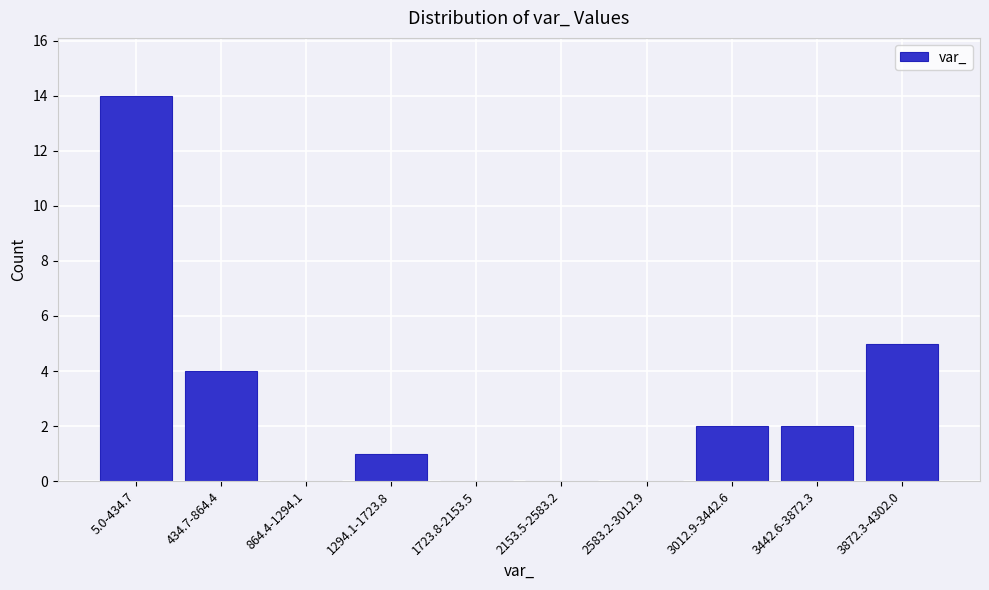

Reading right to left, extract all data points from this chart.

3872.3-4302.0=5	3442.6-3872.3=2	3012.9-3442.6=2	2583.2-3012.9=0	2153.5-2583.2=0	1723.8-2153.5=0	1294.1-1723.8=1	864.4-1294.1=0	434.7-864.4=4	5.0-434.7=14